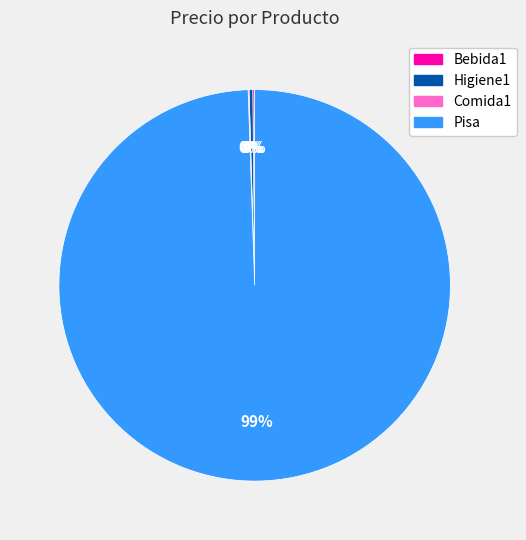

Which category accounts for the majority?

Pisa